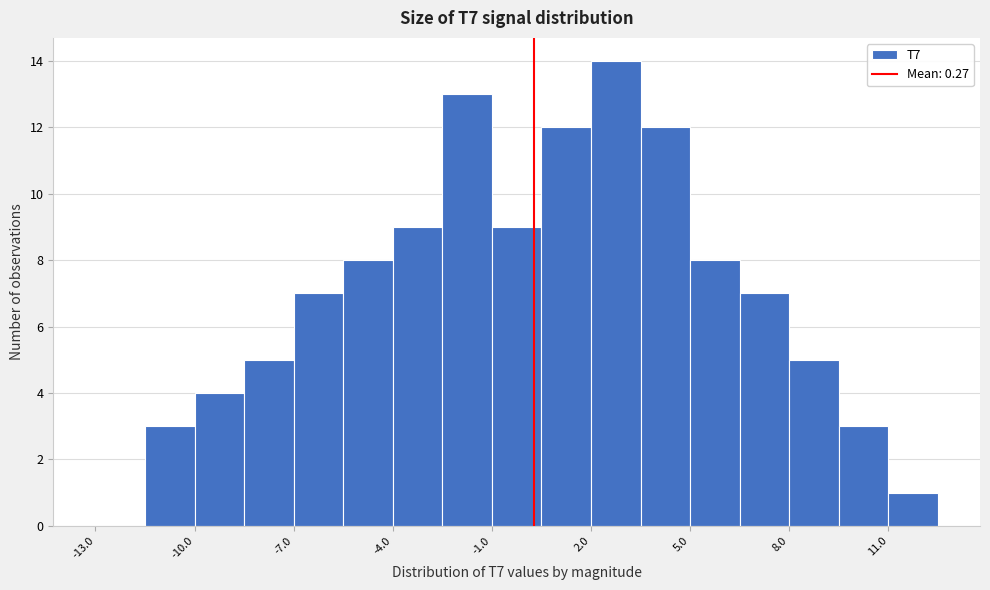

Read against the x-axis, roughly where is the centre of the tallest bar?

3.0